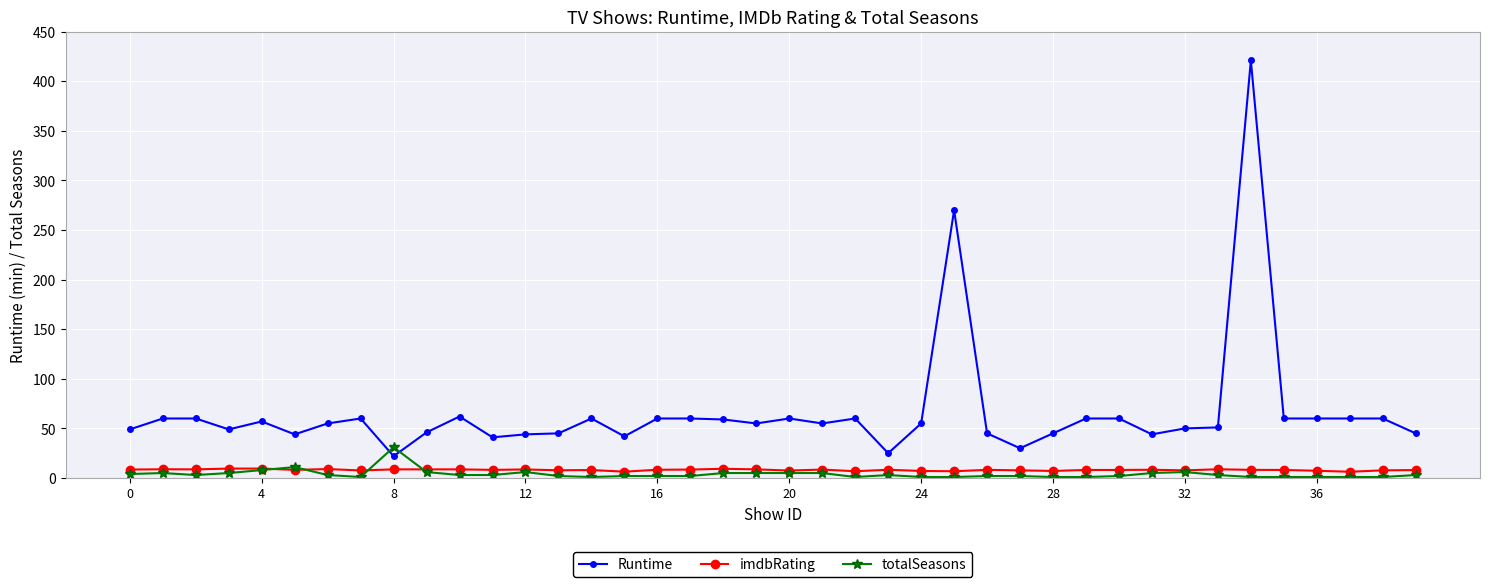

Which series has the largest total across all categories?

Runtime